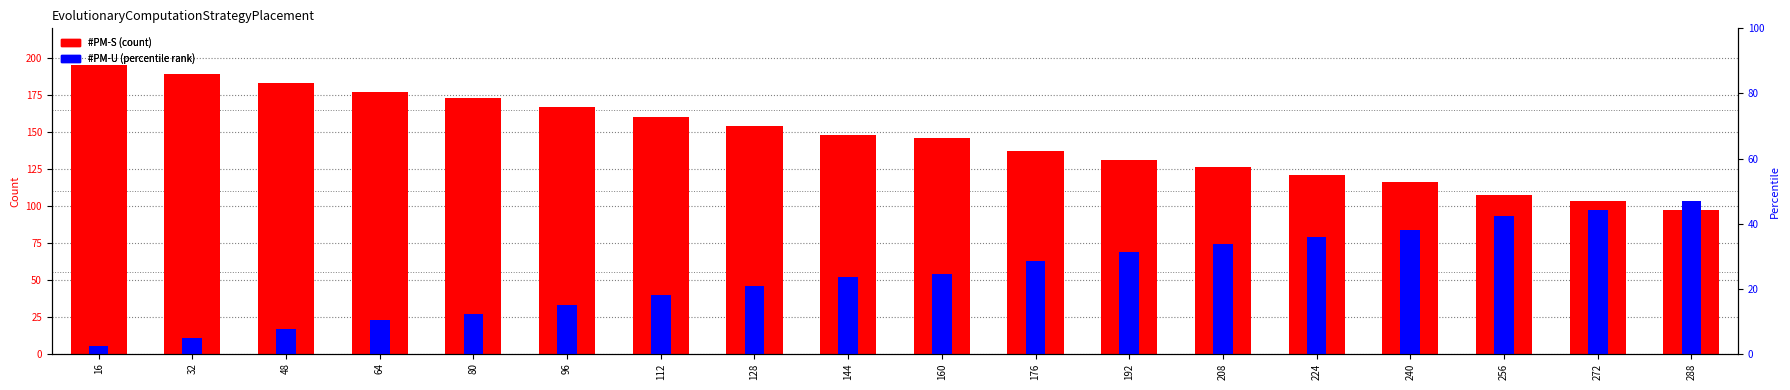

What is the smallest value displayed?

5